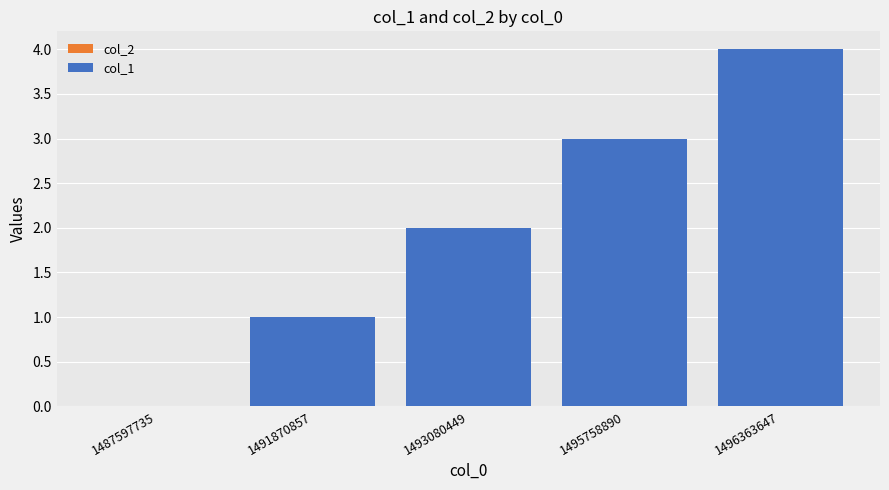

The value at 1496363647 is 4. True or false?

True